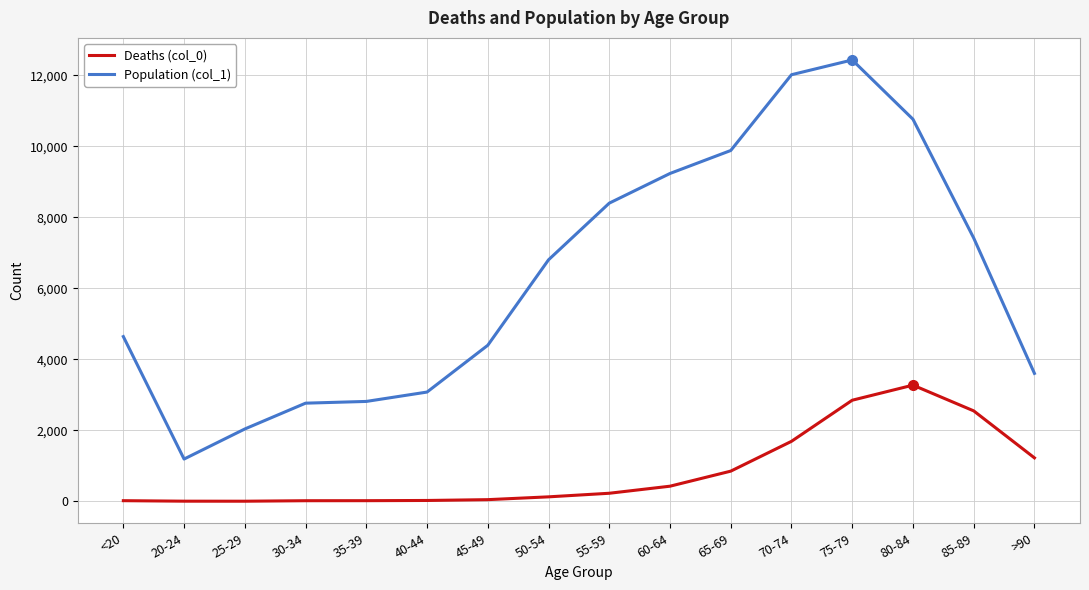

At which category is the sum across all series the highest?

75-79